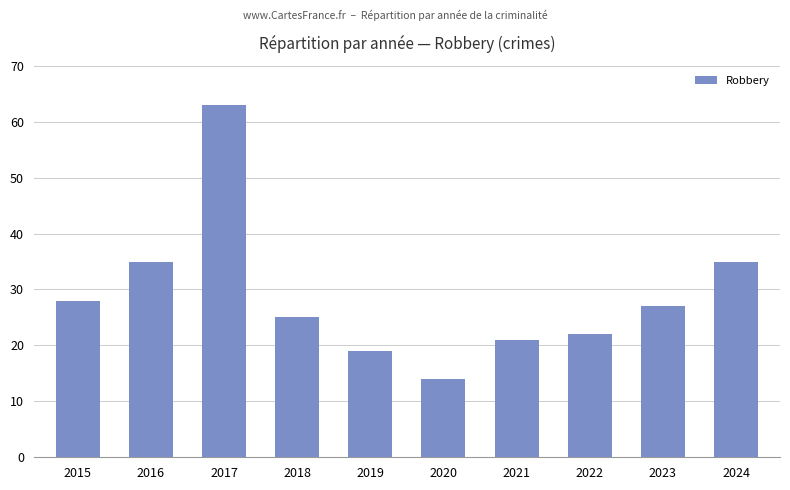

Reading left to right, what are all the values shown in this chart?

28	35	63	25	19	14	21	22	27	35